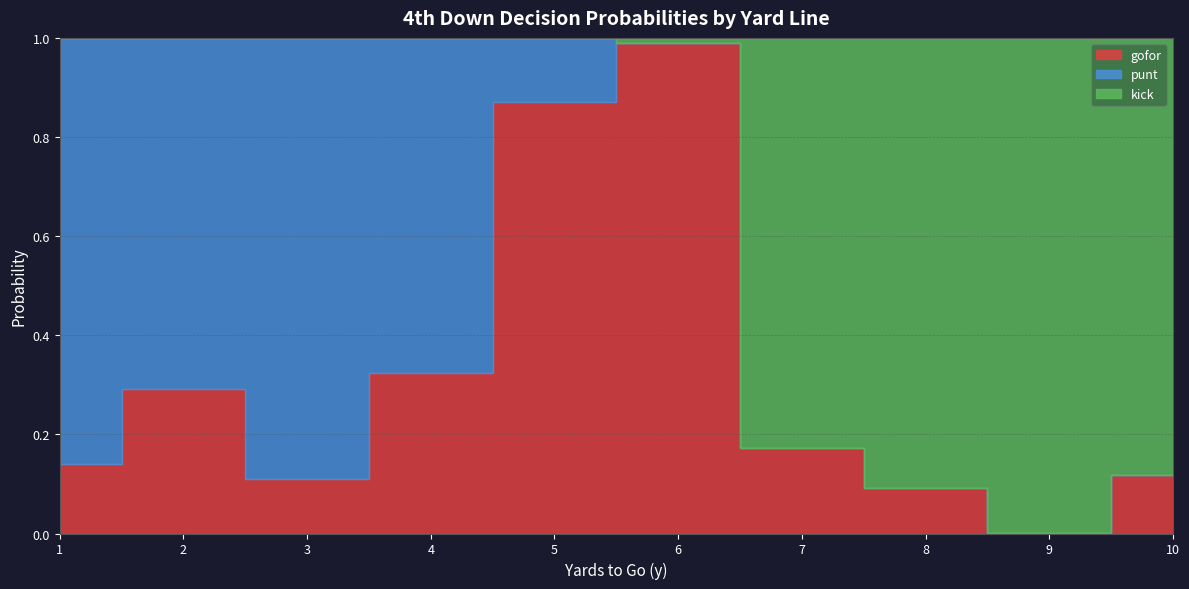

How many interior local valleys does the gofor series have?

2